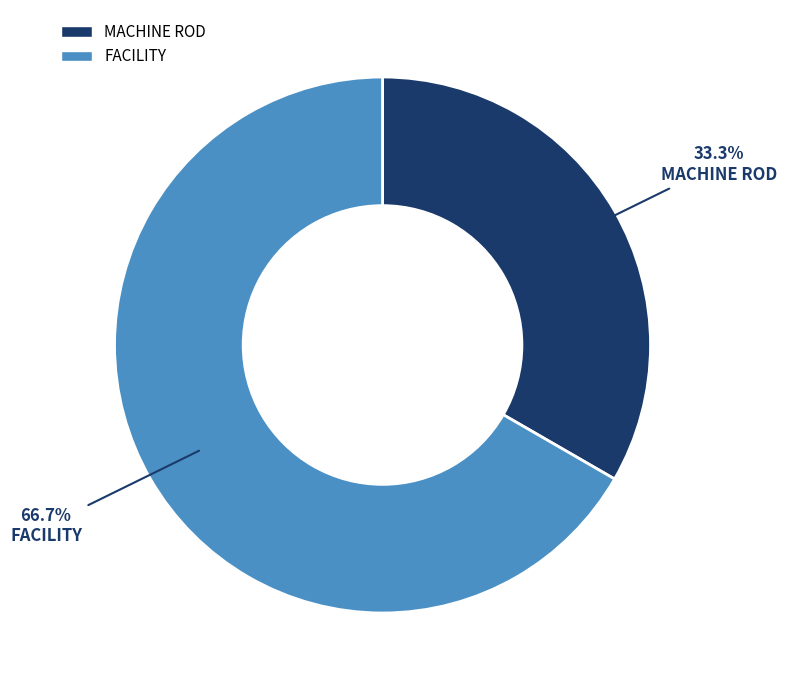

Does MACHINE ROD account for over 50% of the chart?

No